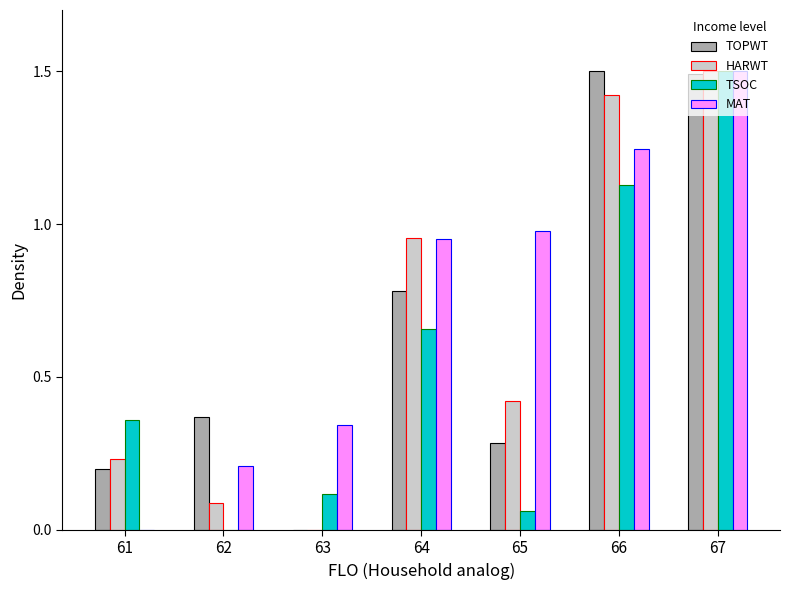

Count the number of categories in the chart.

7